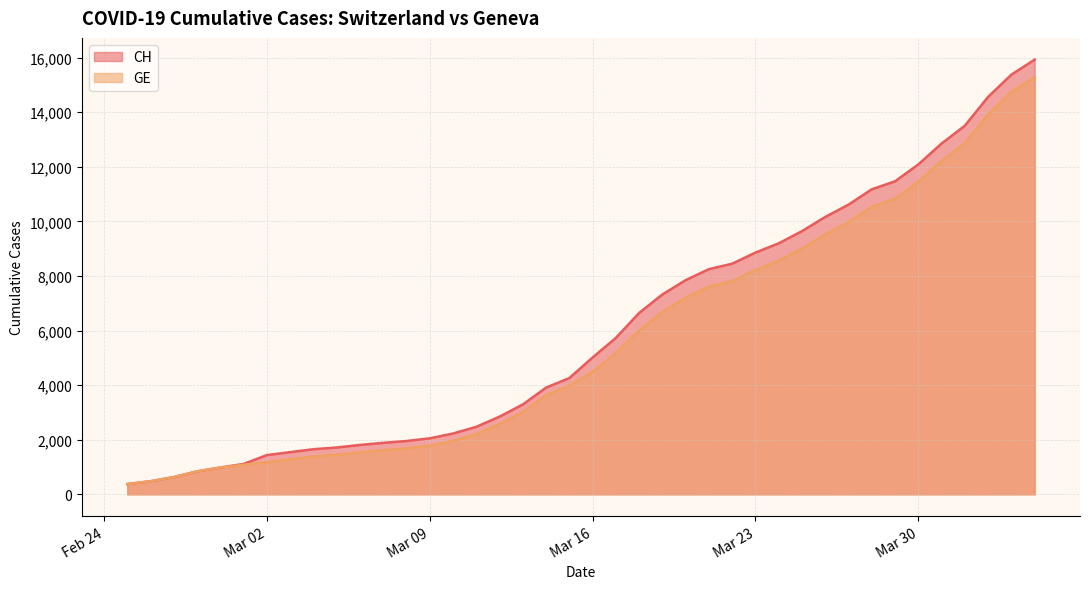

True or false: GE and CH intersect in this chart.

False